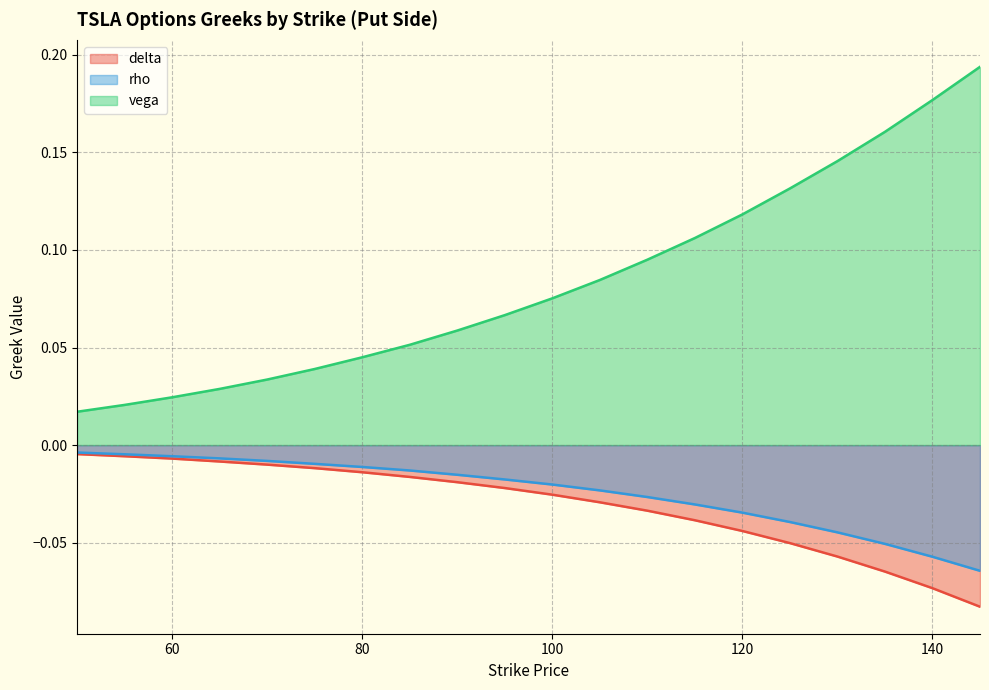

How many categories are shown in the chart?

20